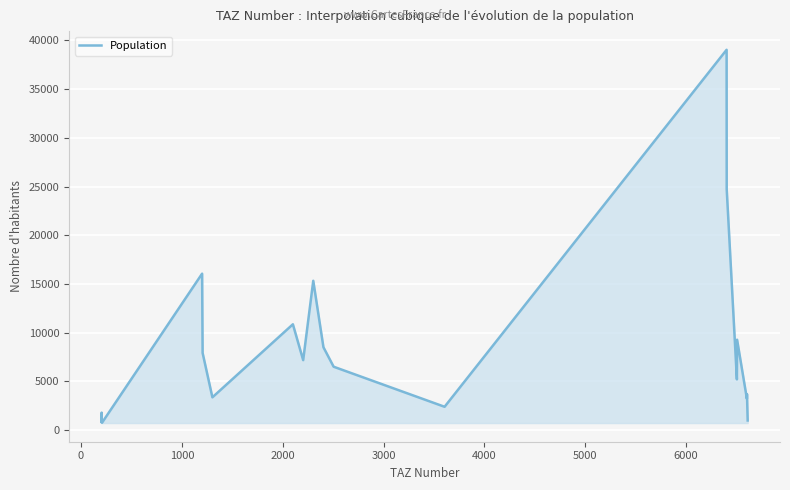

What is the greatest value displayed?

39041.8